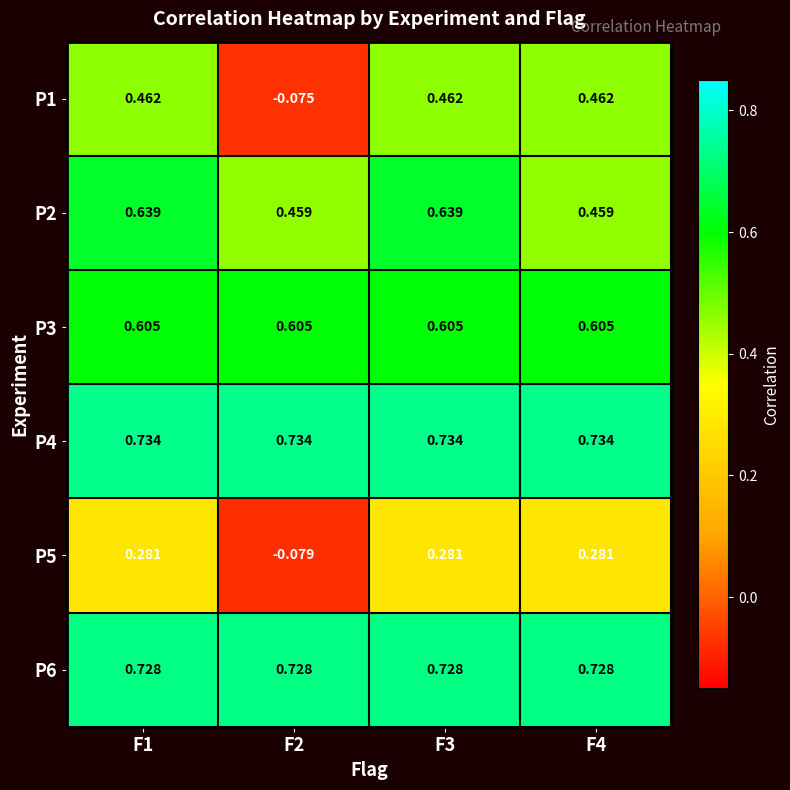

Is the value of P6 at F3 greater than the value of P3 at F4?

Yes